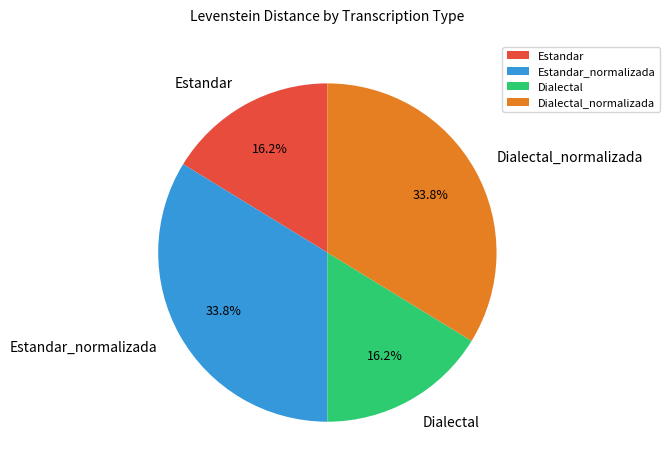

Does Estandar represent more than half of the total?

No